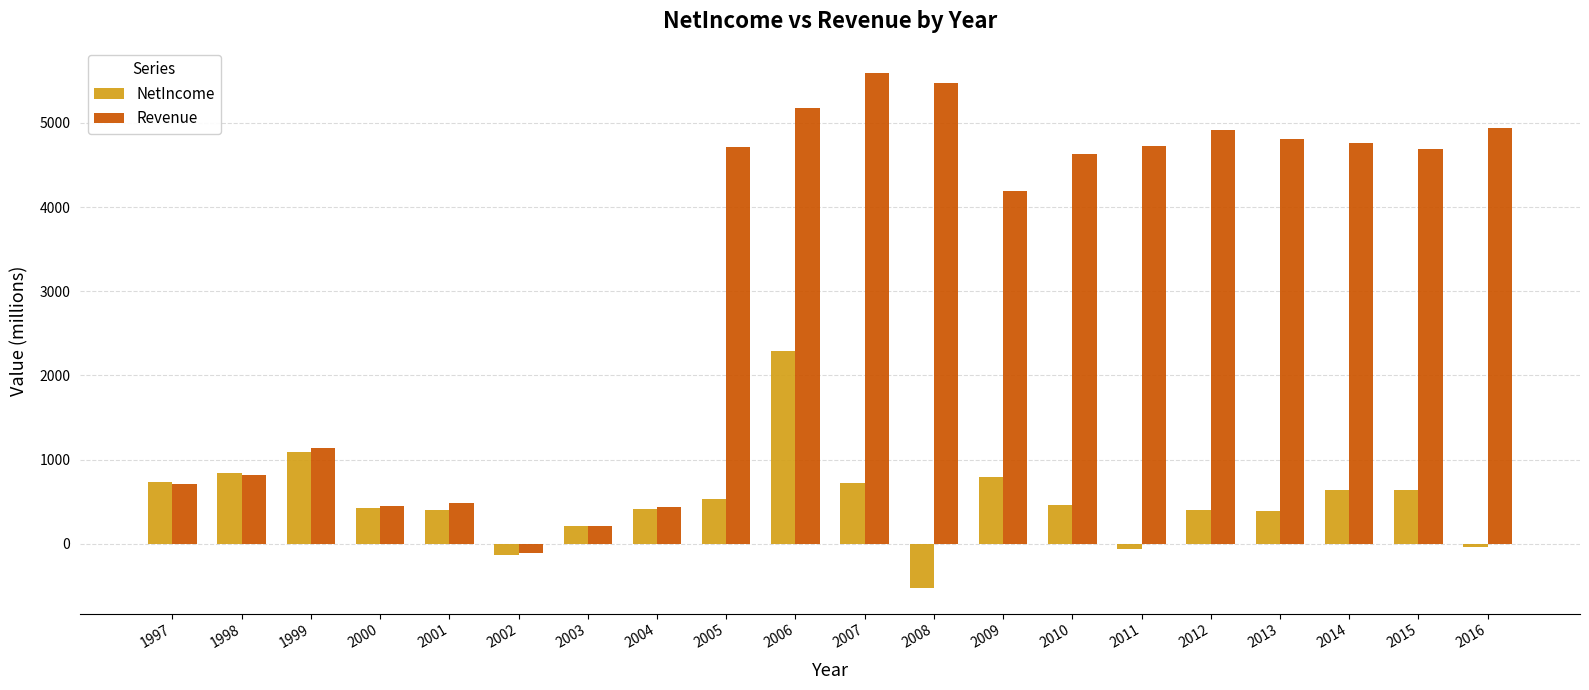

The value of Revenue at 2008 is 7572.9. True or false?

False